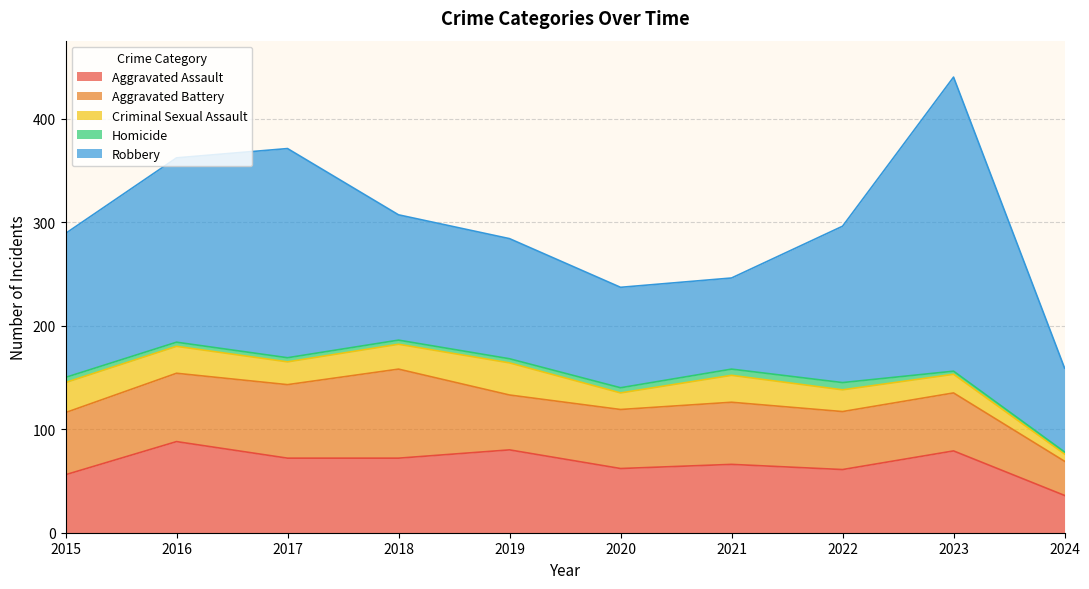

Which series has the widest spread of values?

Robbery